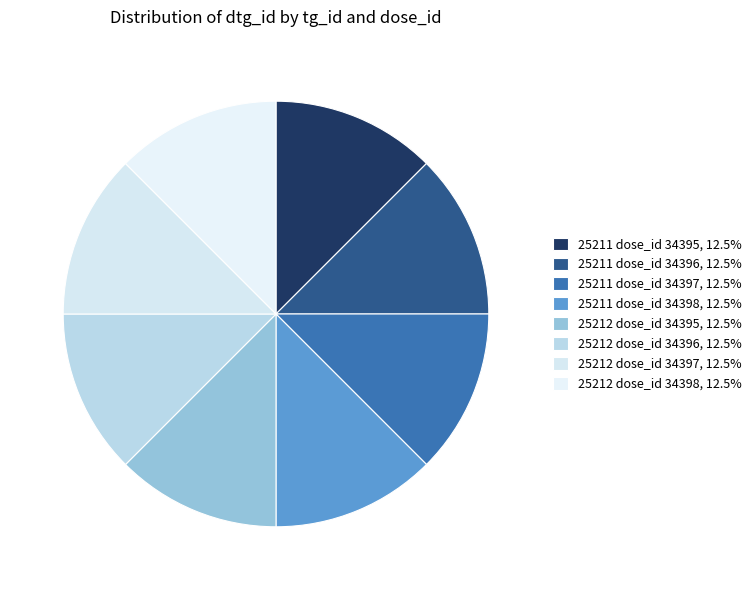

Does 25212 dose_id 34395 account for over 50% of the chart?

No